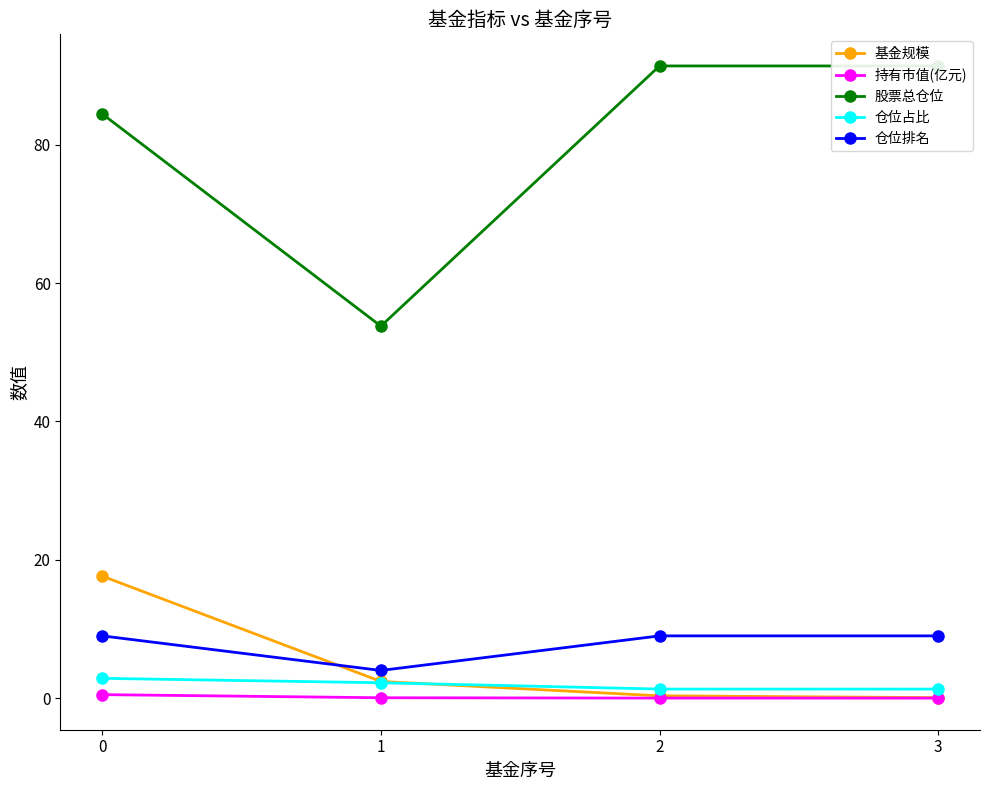

Which series changed the most between 1 and 2?

股票总仓位